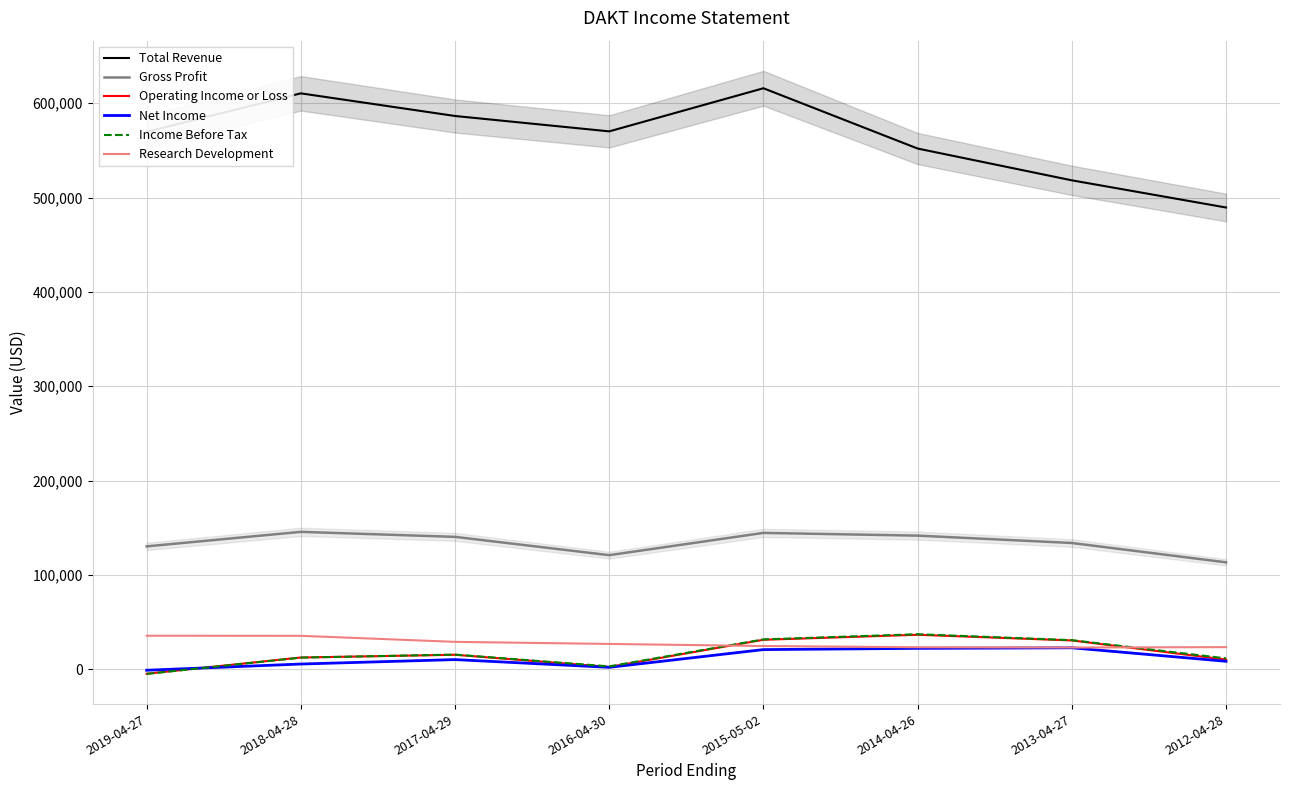

What is the minimum value for Research Development?

23100